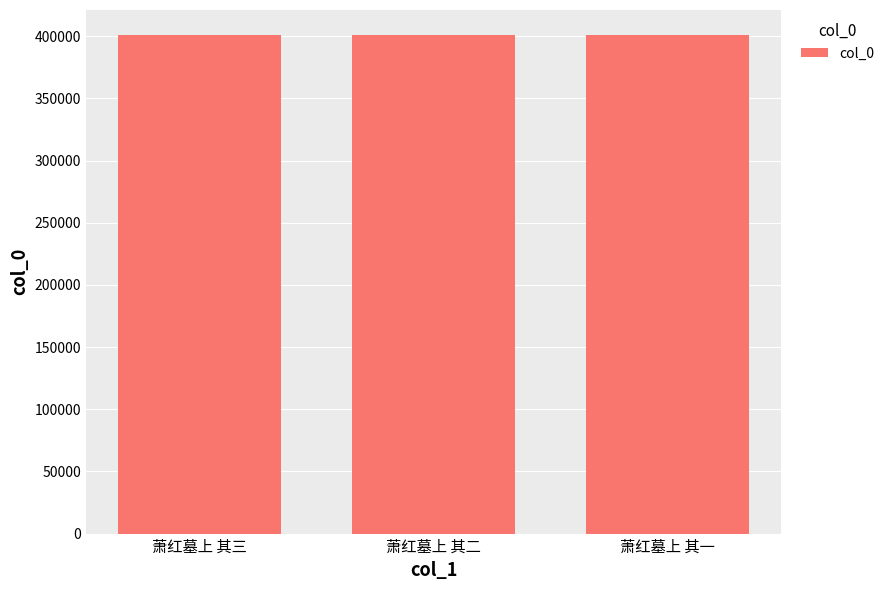

The chart shows a value of 401019 at 萧红墓上 其二. True or false?

True